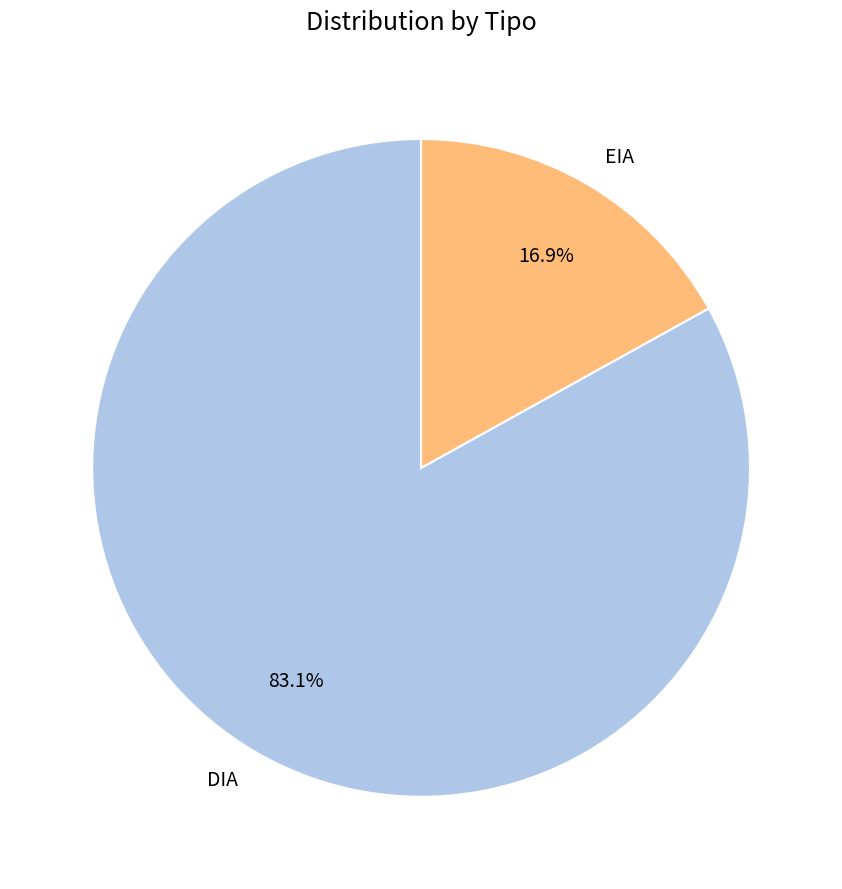

To the nearest percent, what is the difference between the largest and smallest slice percentages?

66%